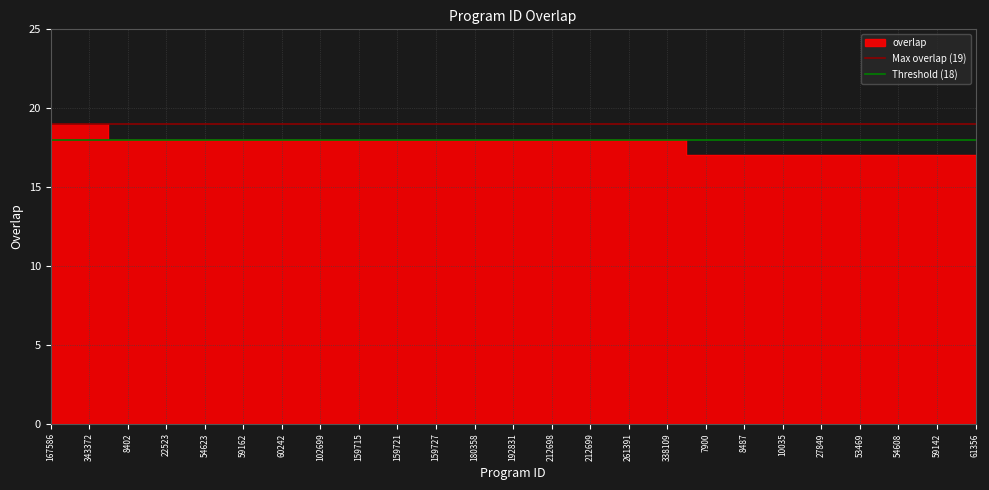

Which has a higher value, 167586 or 343372?

167586